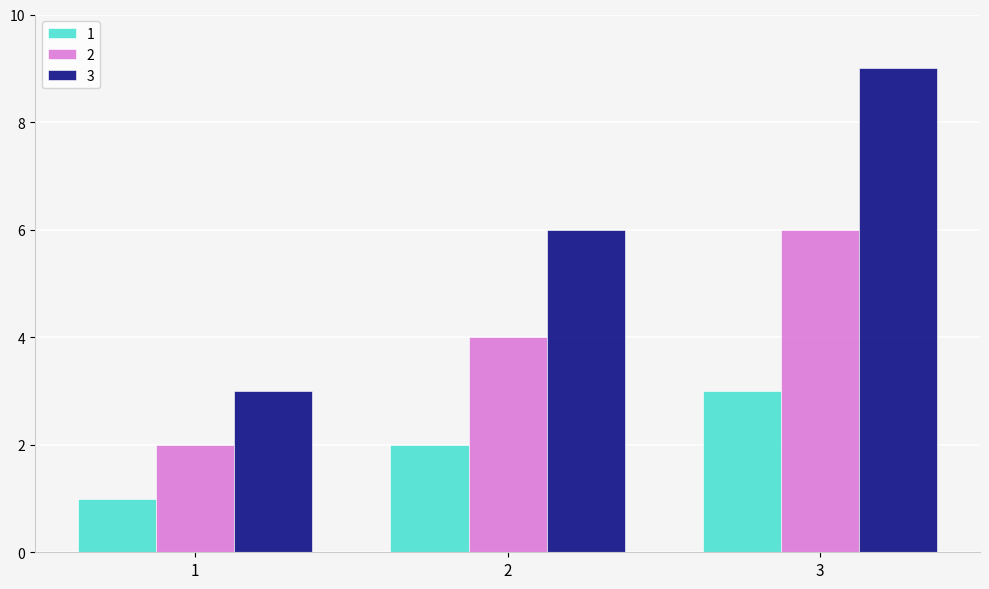

Rank the categories by 2 value from lowest to highest.

1, 2, 3